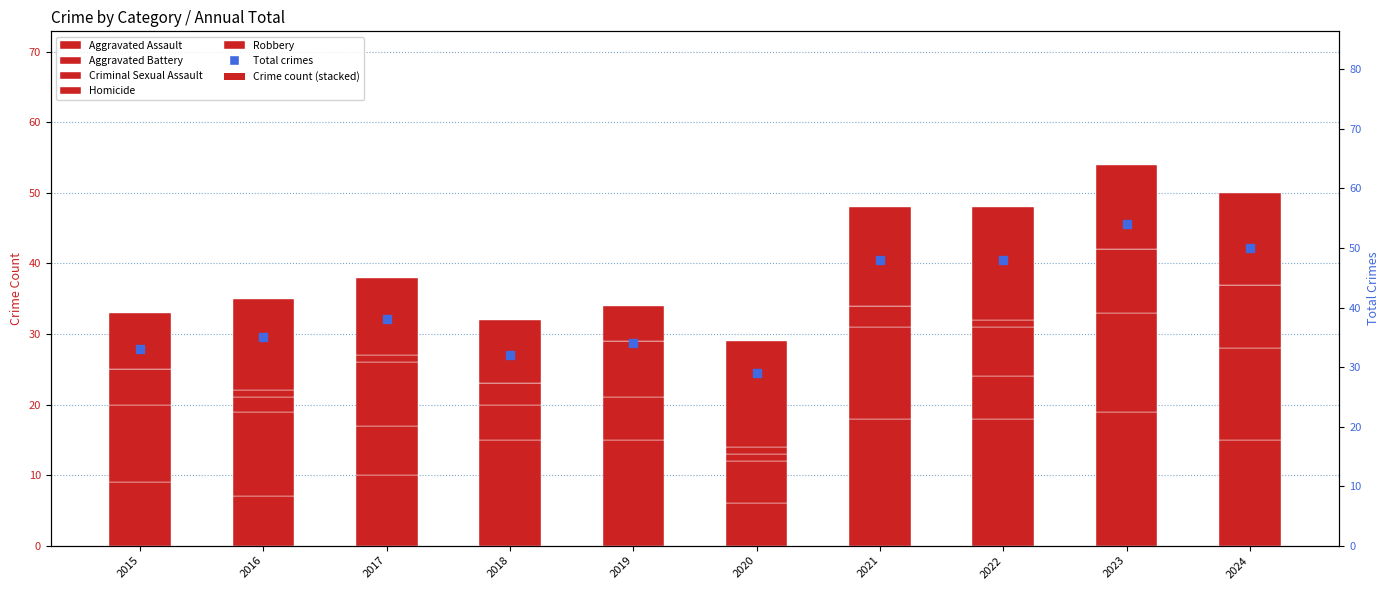

Which series reaches the maximum Y coordinate?

Total crimes